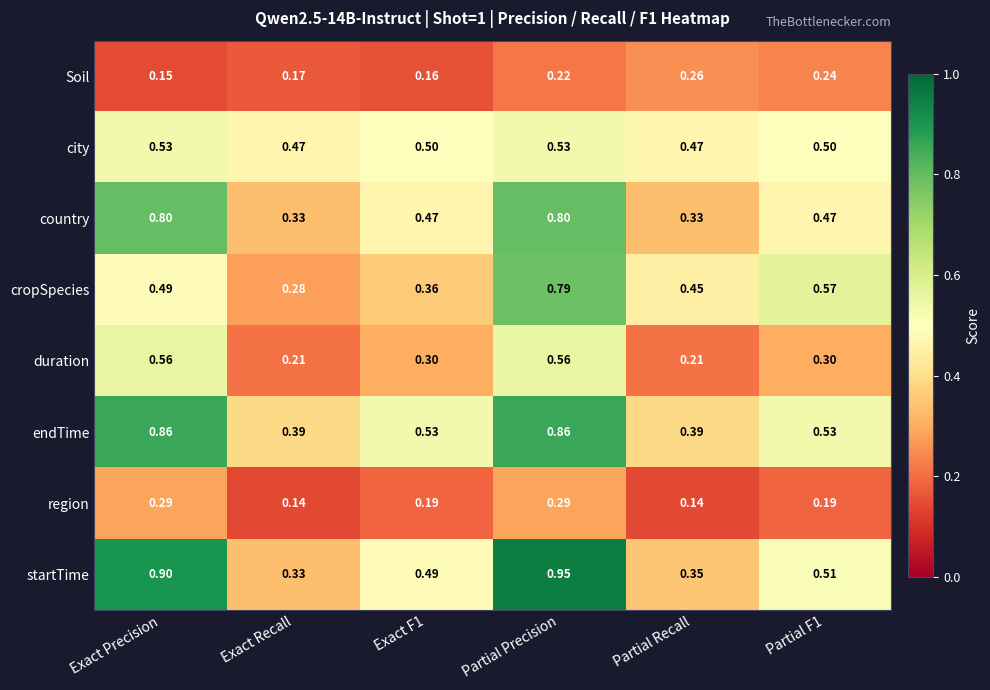

List the series in order of their peak value, lowest first.

Soil, region, city, duration, cropSpecies, country, endTime, startTime